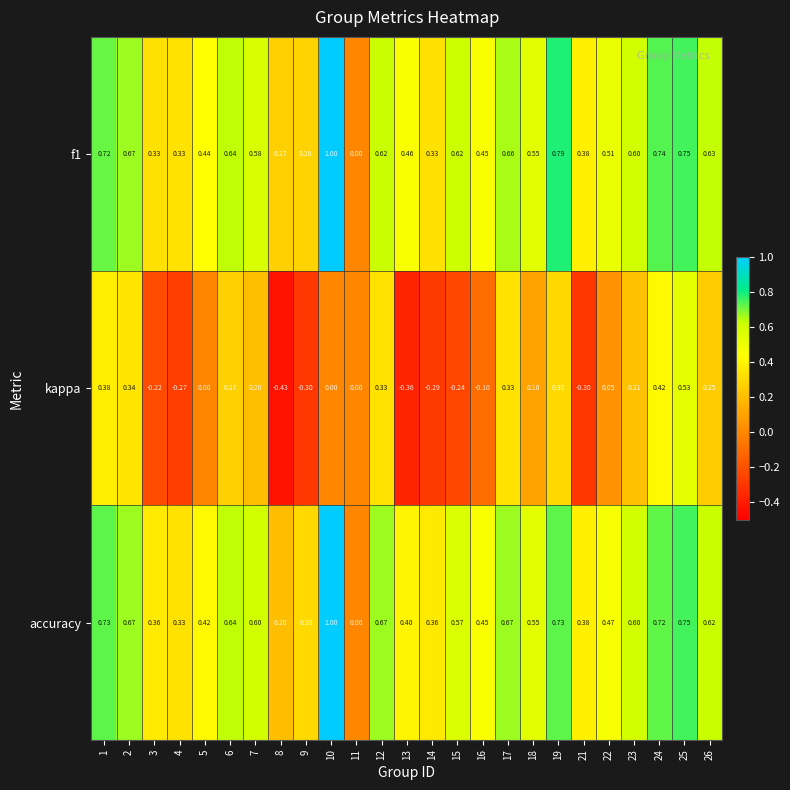

Count the number of categories in the chart.

25